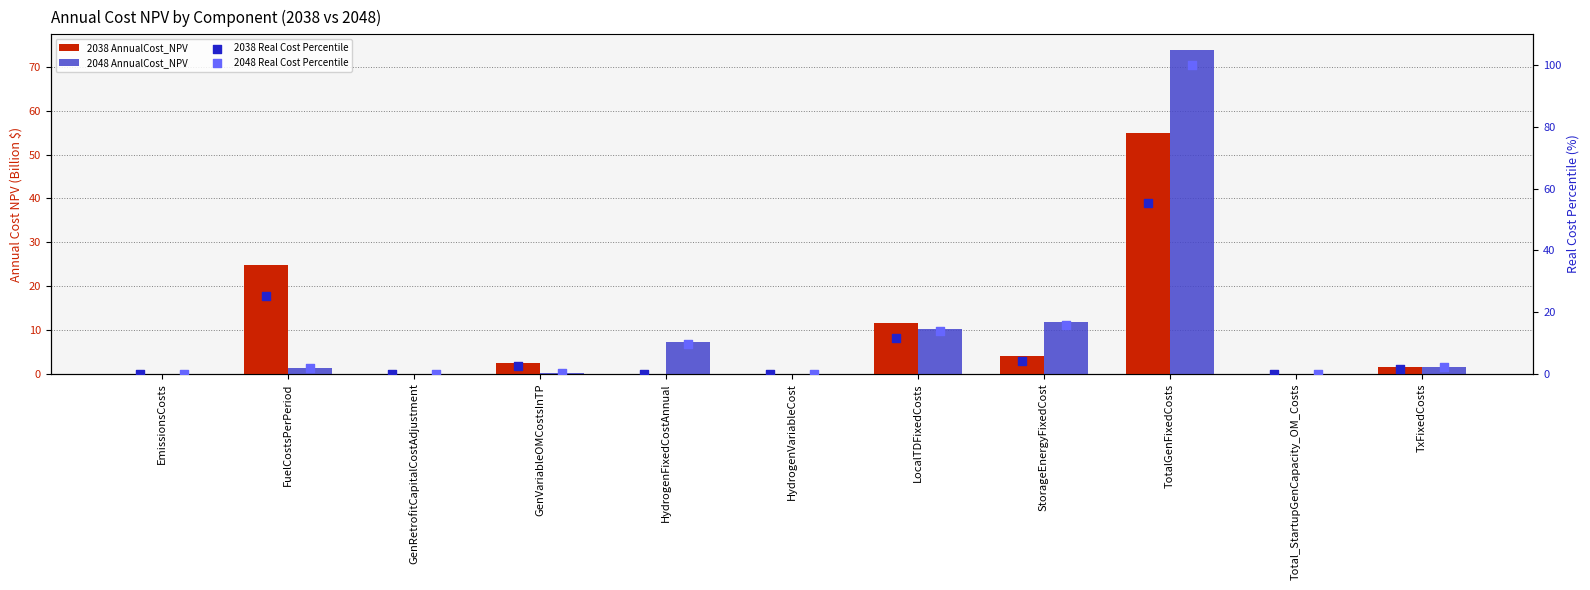

At which category is the sum across all series the highest?

TotalGenFixedCosts